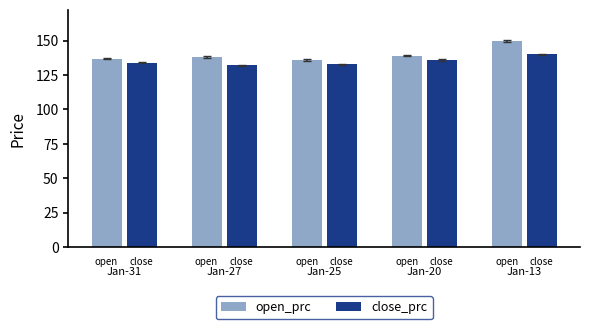

What is the value of the open_prc bar at the 1st from the left?

137